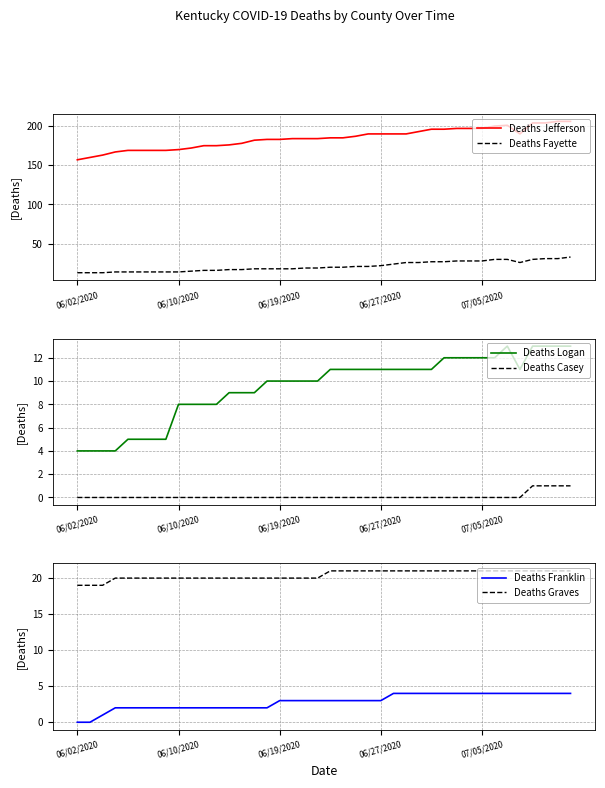

Reading right to left, transcribe all the data shown in this chart.

Deaths Jefferson: 206	206	204	204	190	201	200	197	197	197	196	196	193	190	190	190	190	187	185	185	184	184	184	183	183	182	178	176	175	175	172	170	169	169	169	169	167	163	160	157
Deaths Fayette: 33	31	31	30	26	30	30	28	28	28	27	27	26	26	24	22	21	21	20	20	19	19	18	18	18	18	17	17	16	16	15	14	14	14	14	14	14	13	13	13
Deaths Logan: 13	13	13	13	11	13	12	12	12	12	12	11	11	11	11	11	11	11	11	11	10	10	10	10	10	9	9	9	8	8	8	8	5	5	5	5	4	4	4	4
Deaths Casey: 1	1	1	1	0	0	0	0	0	0	0	0	0	0	0	0	0	0	0	0	0	0	0	0	0	0	0	0	0	0	0	0	0	0	0	0	0	0	0	0
Deaths Franklin: 4	4	4	4	4	4	4	4	4	4	4	4	4	4	4	3	3	3	3	3	3	3	3	3	2	2	2	2	2	2	2	2	2	2	2	2	2	1	0	0
Deaths Graves: 21	21	21	21	21	21	21	21	21	21	21	21	21	21	21	21	21	21	21	21	20	20	20	20	20	20	20	20	20	20	20	20	20	20	20	20	20	19	19	19